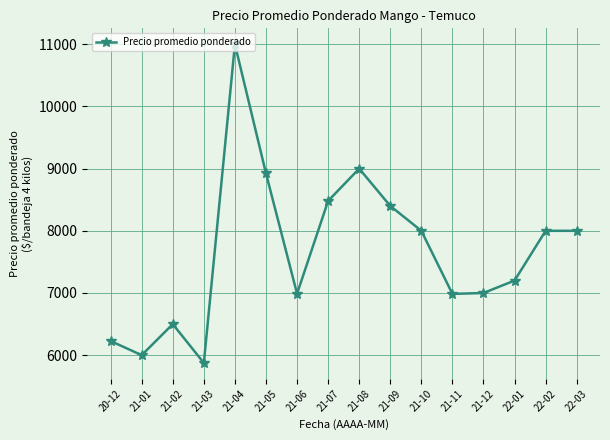

What is the change in value from 21-09 to 22-03?

-400.0